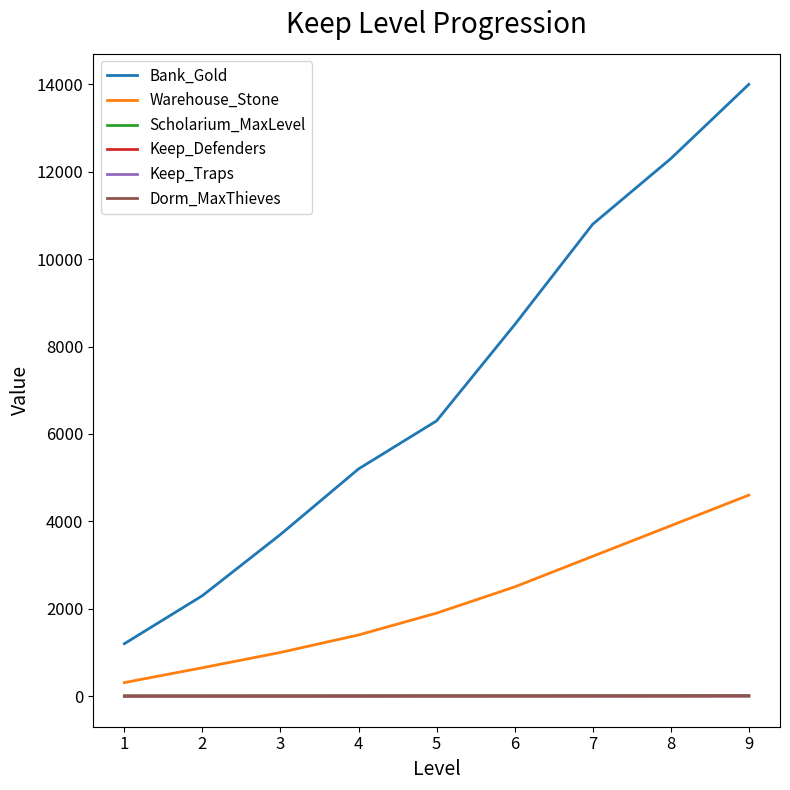

Which series has the largest total across all categories?

Bank_Gold